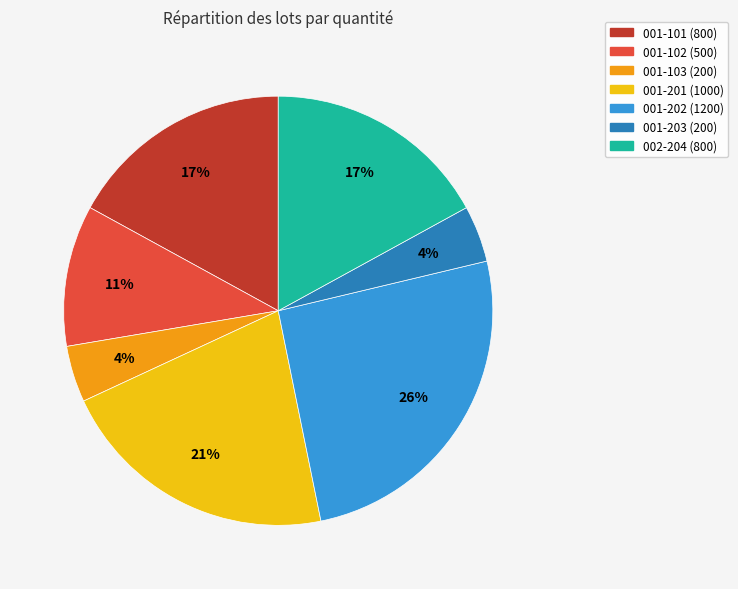

Do 002-204 and 001-102 together represent more than half of the pie?

No